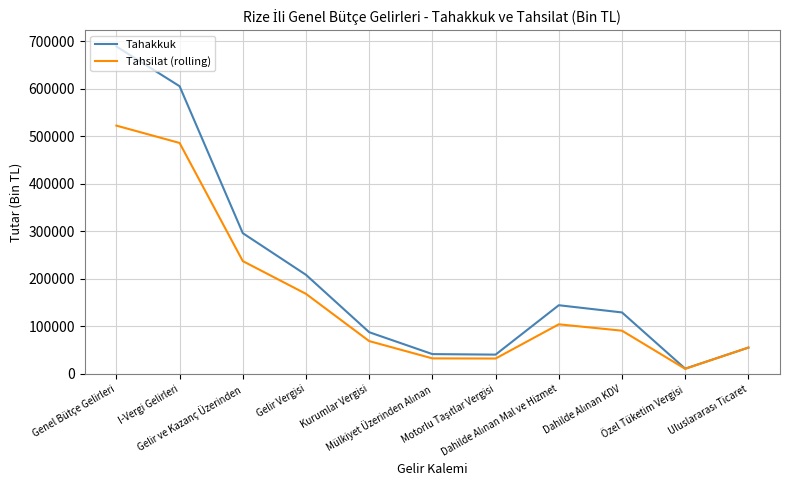

What is the difference between the maximum and minimum values in the Tahsilat (rolling) series?

511824